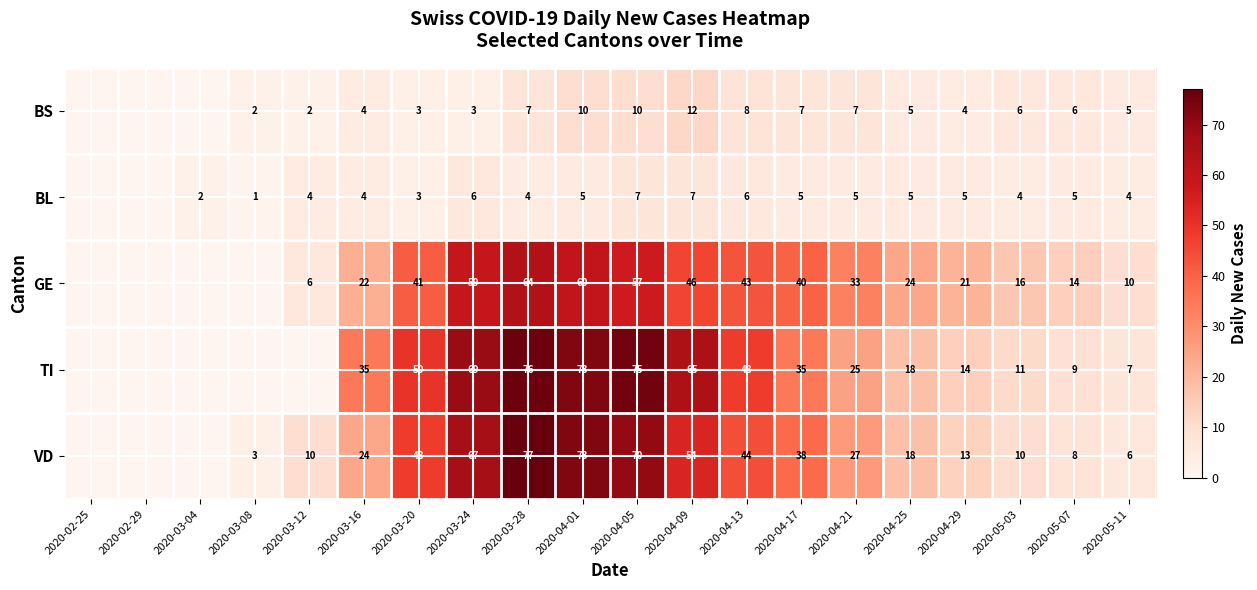

Between 2020-03-24 and 2020-04-25, which series saw the biggest shift?

TI